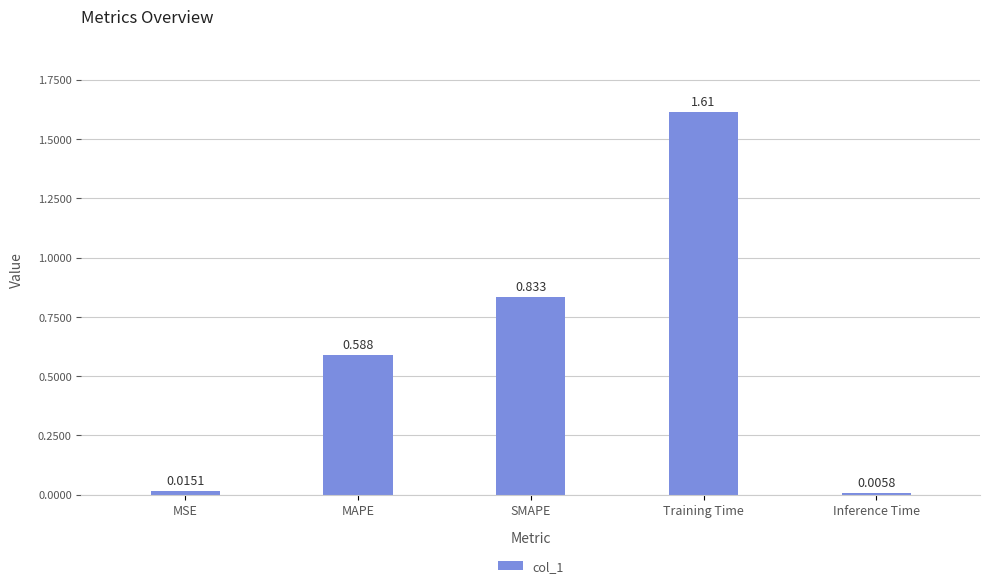

What is the change in value from SMAPE to Inference Time?

-0.8